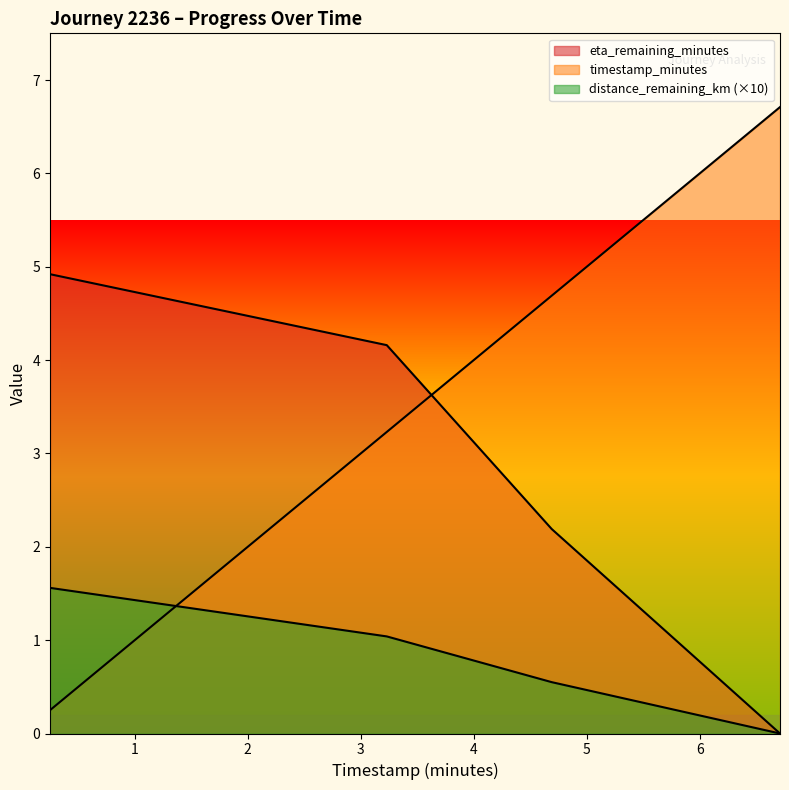

What is the label of the 1st point from the left?

0.25